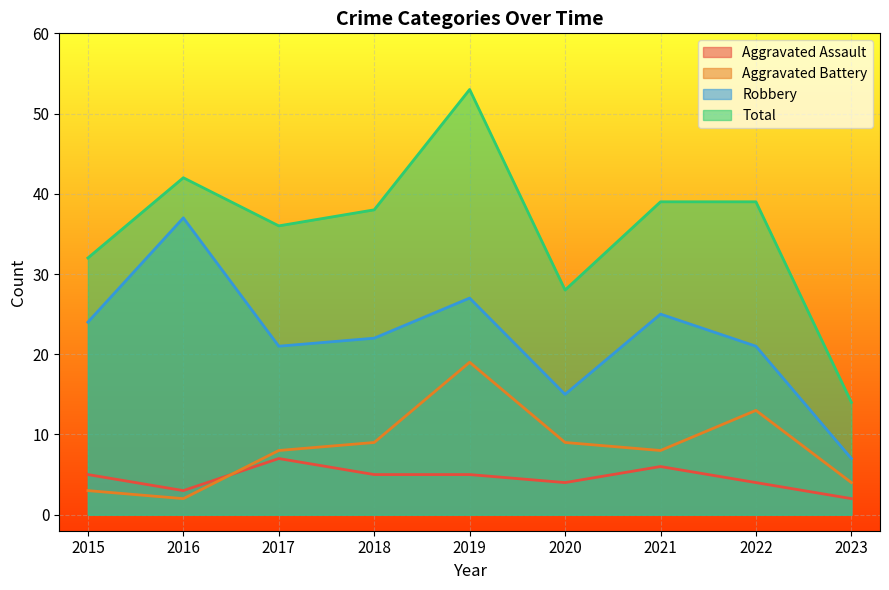

How many data points does each series have?

9